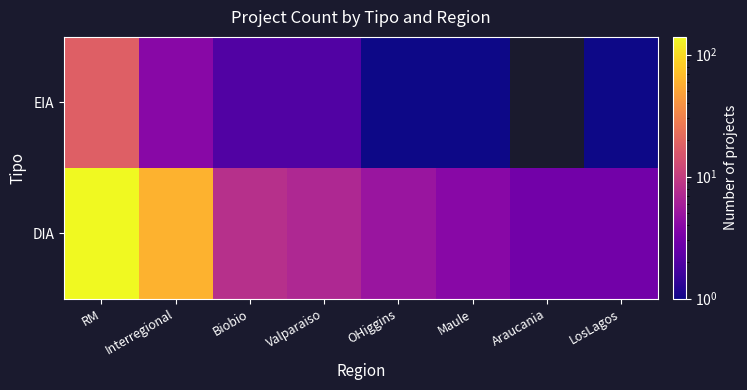

At which label is EIA closest to 9?

Interregional